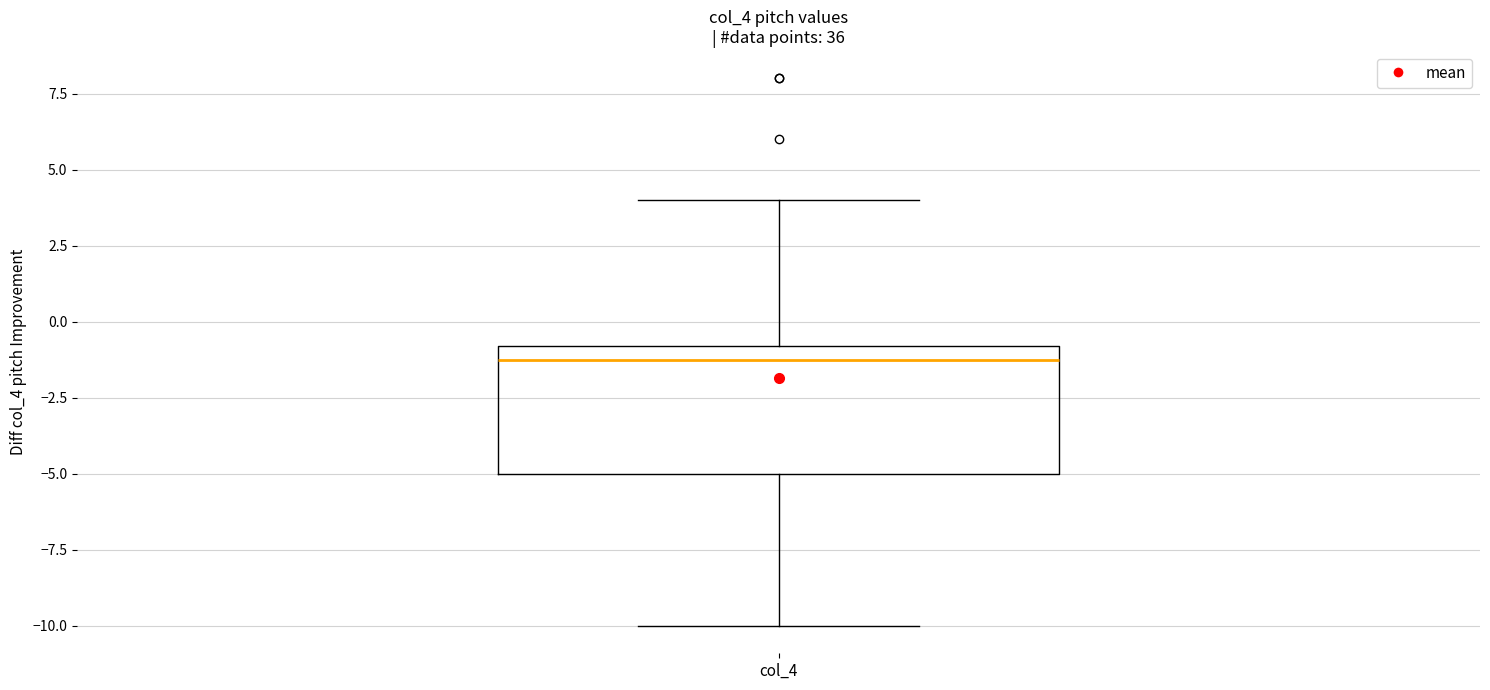

Transcribe this box plot: give where the median line is, the range the box spans, and where the two whiskers end, as read against the y-axis. The values are not printed on the chart, so give them approximately, as read against the axis.

median -1 (just below the box's upper edge), box -5 to -1, whiskers -10 to 4